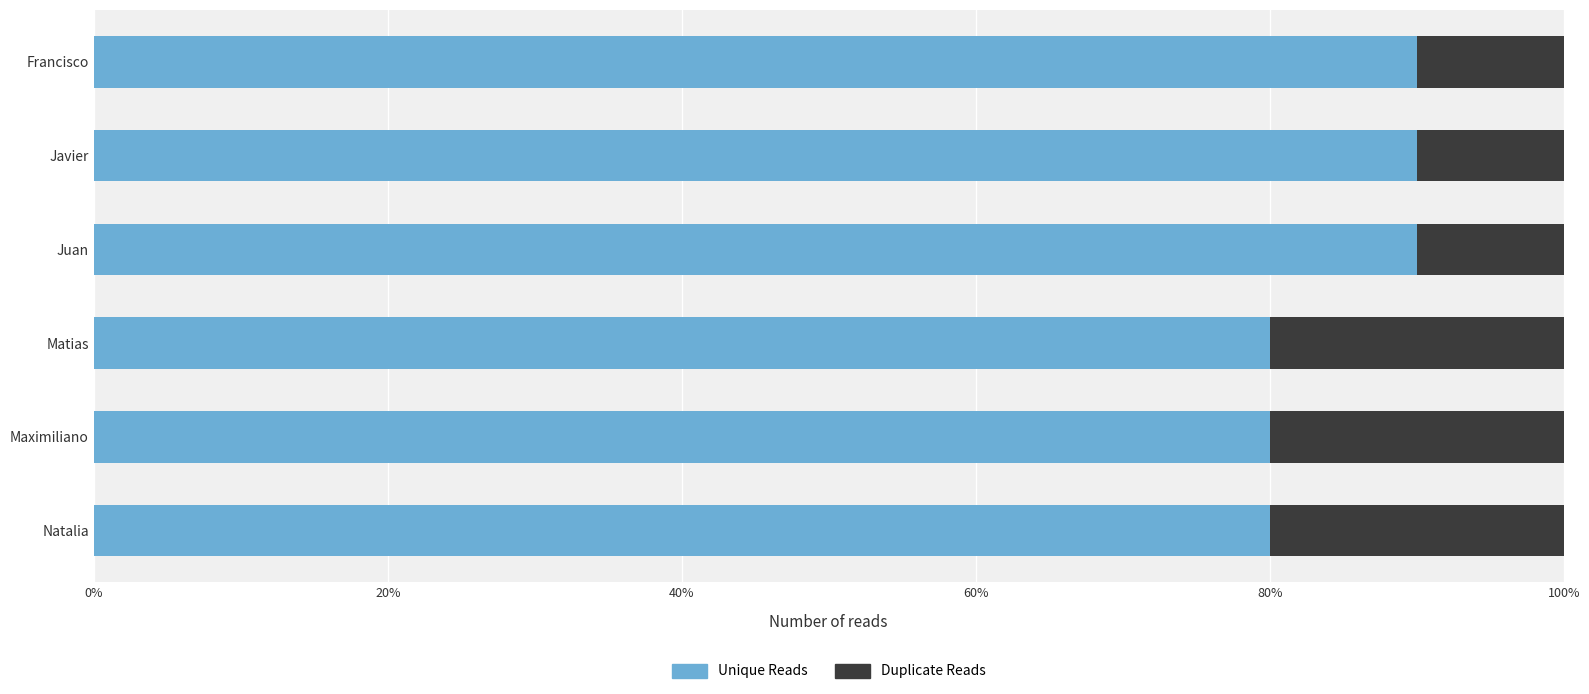

What is the minimum value for Unique Reads?

80